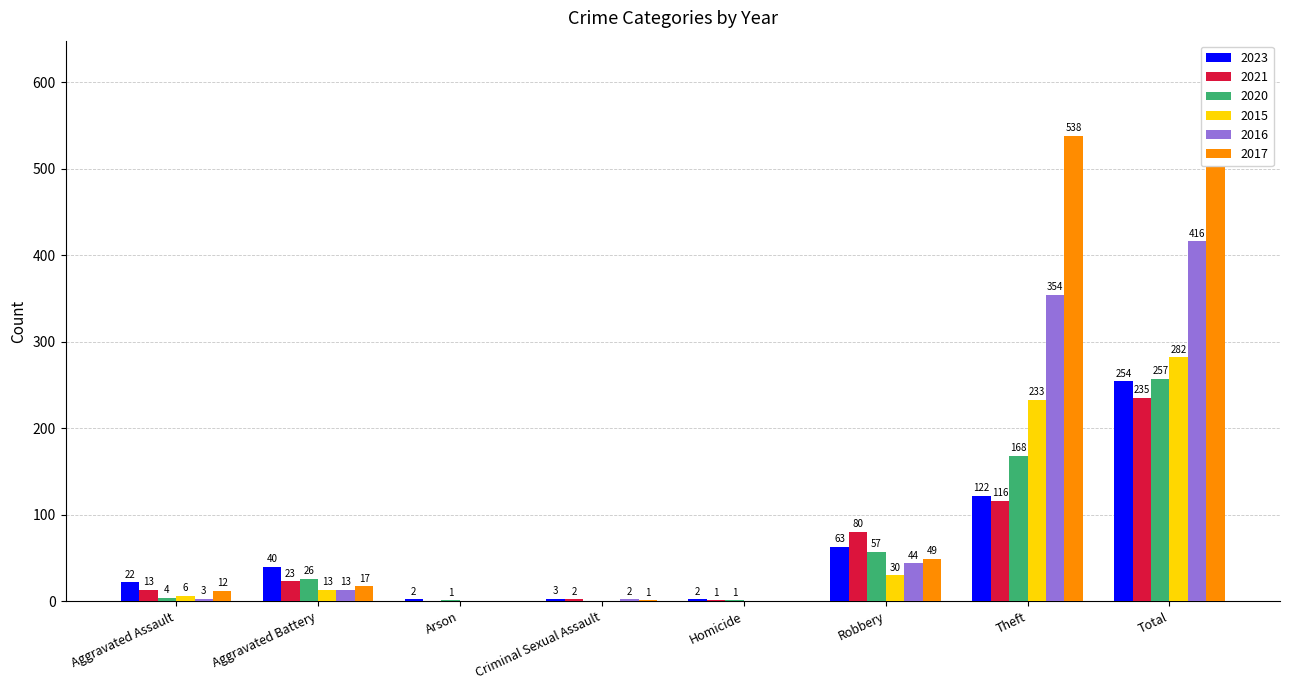

What are all the series names shown in the legend?

2023, 2021, 2020, 2015, 2016, 2017